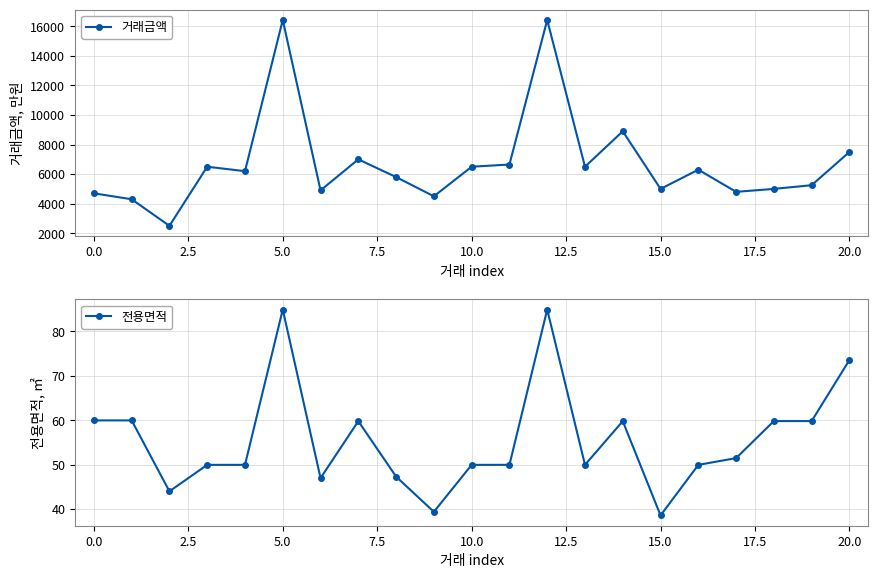

Is this an area chart (filled region under the line)?

No